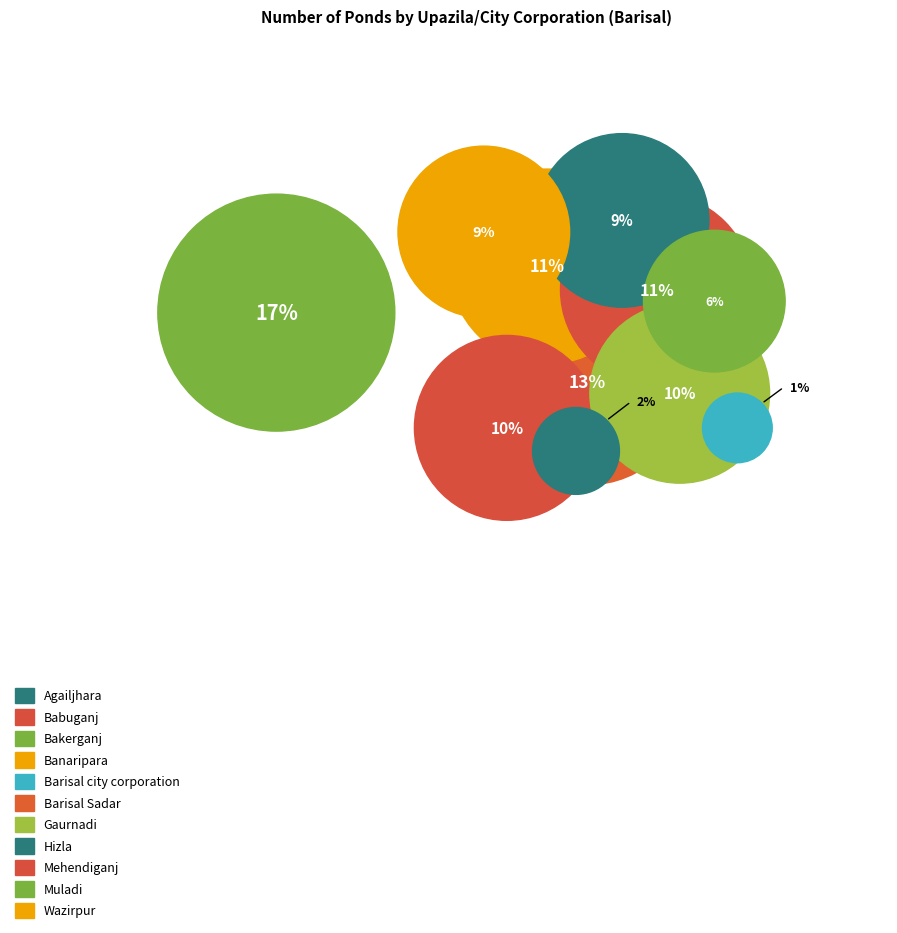

Does any single category account for the majority?

No